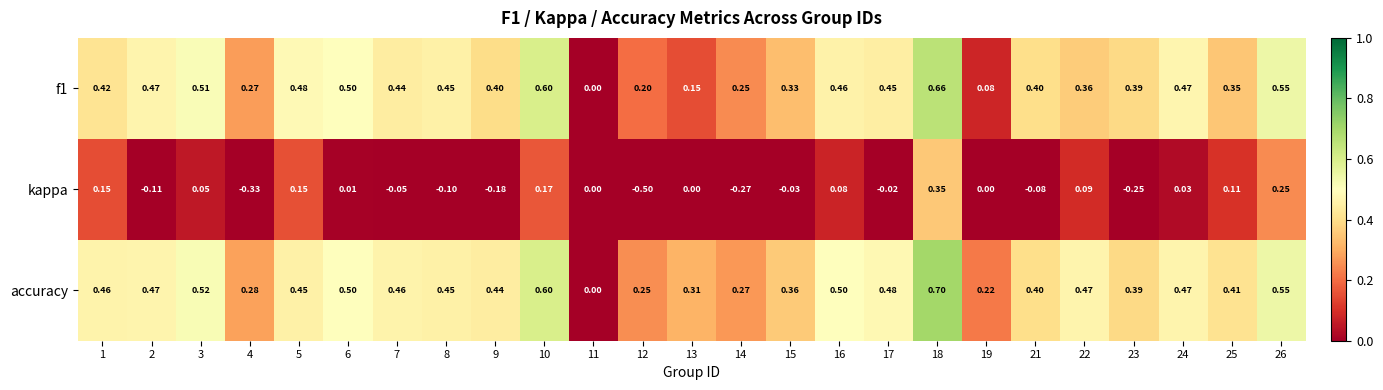

Count the number of data series in this chart.

3